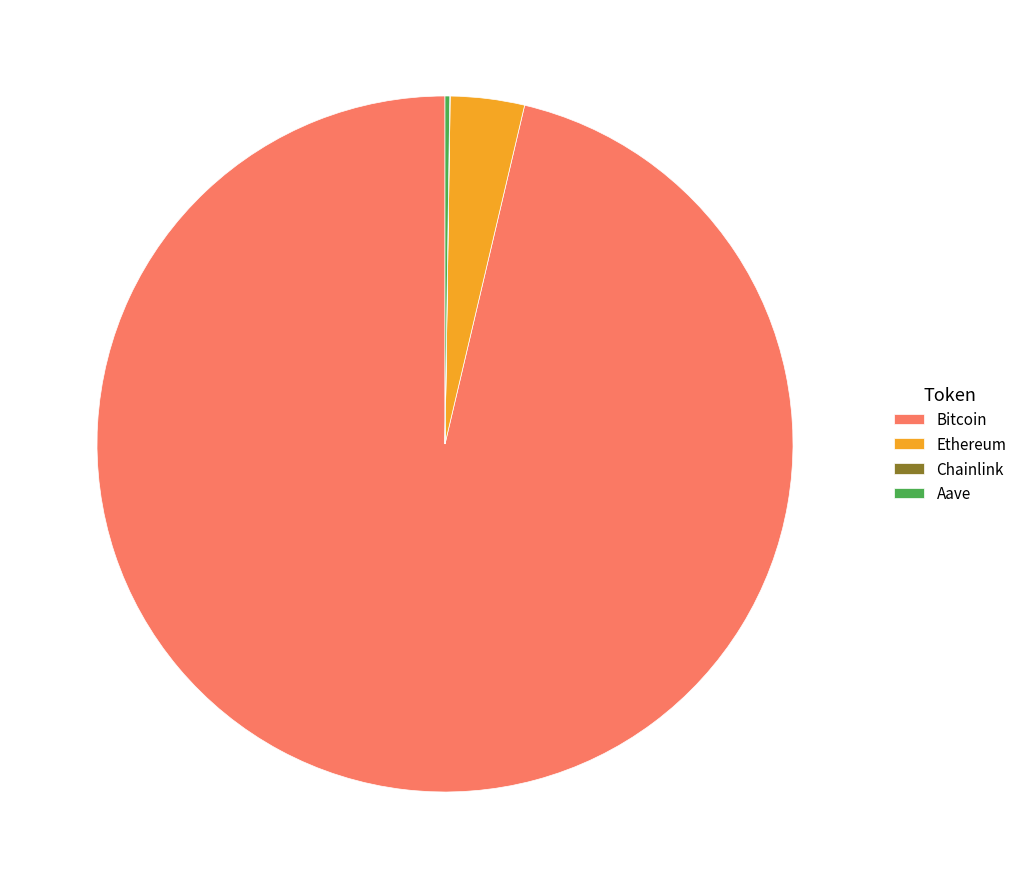

What is the largest slice in the pie chart?

Bitcoin